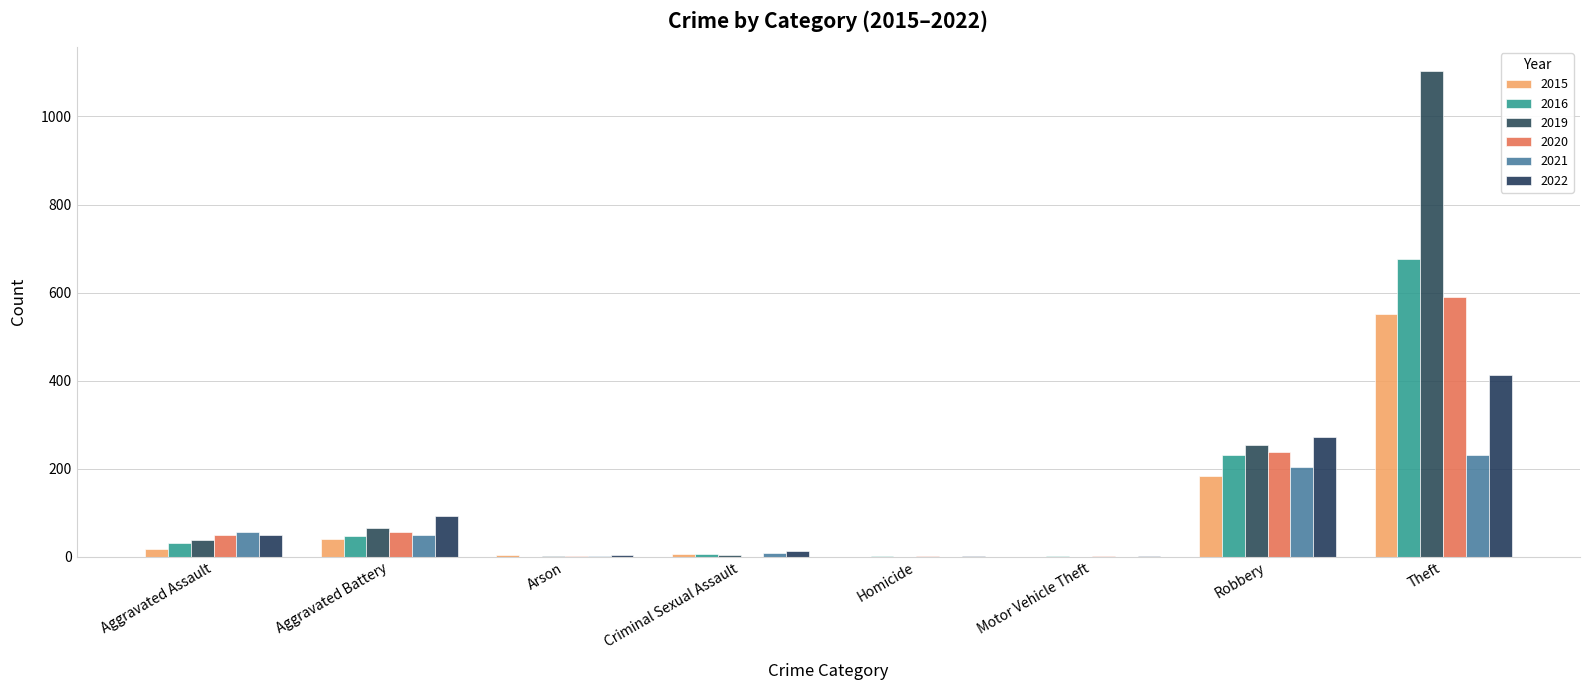

How many data points does each series have?

8